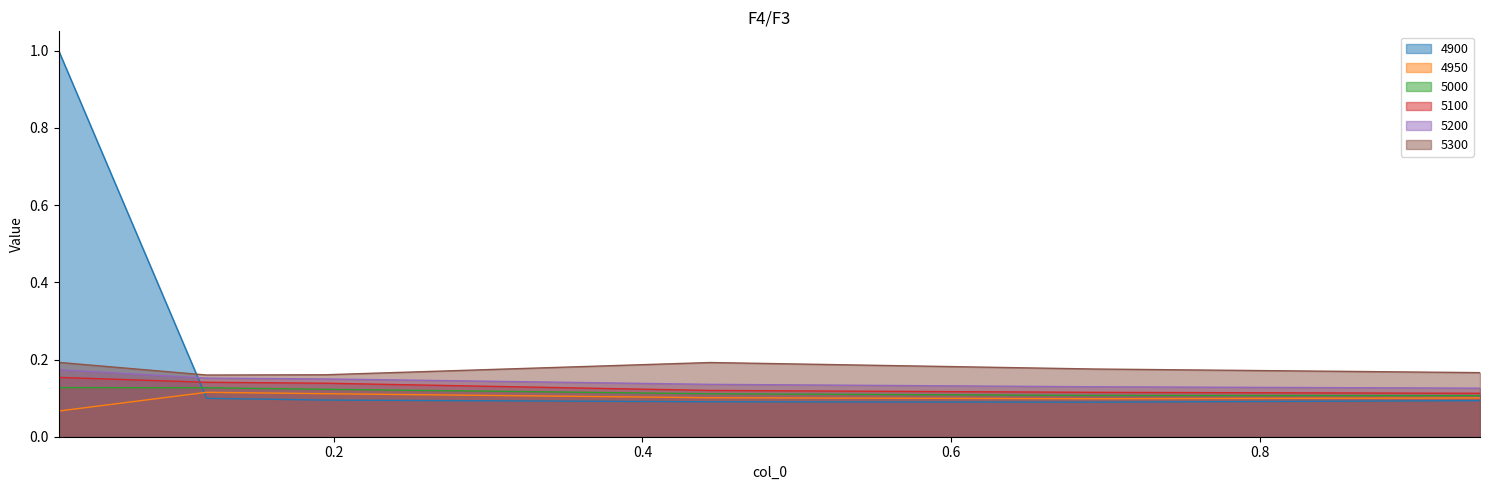

Count the number of data series in this chart.

6